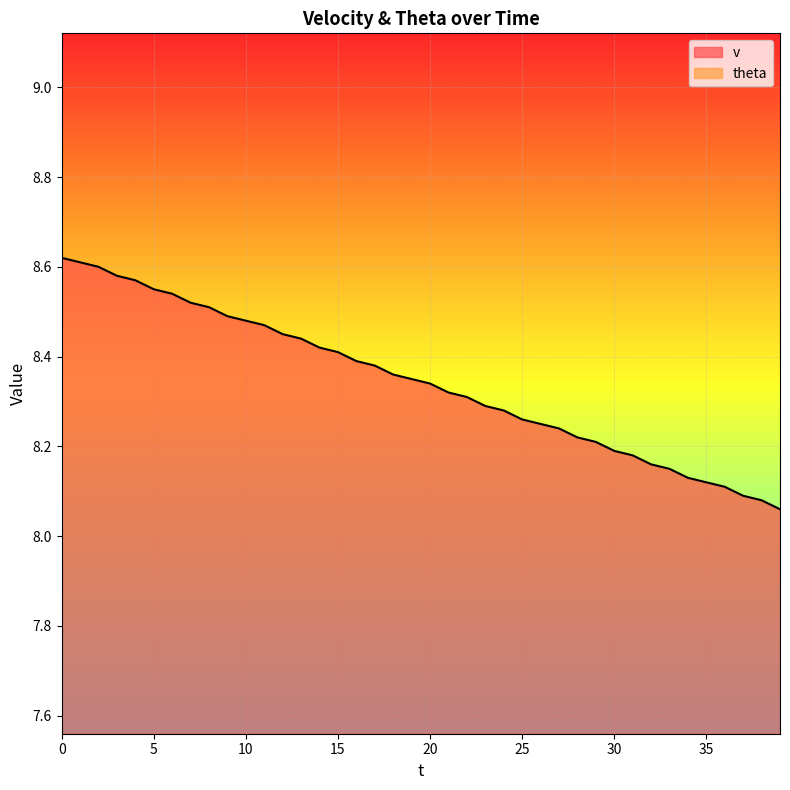

List the labels in order of value, largest first.

0, 1, 2, 3, 4, 5, 6, 7, 8, 9, 10, 11, 12, 13, 14, 15, 16, 17, 18, 19, 20, 21, 22, 23, 24, 25, 26, 27, 28, 29, 30, 31, 32, 33, 34, 35, 36, 37, 38, 39